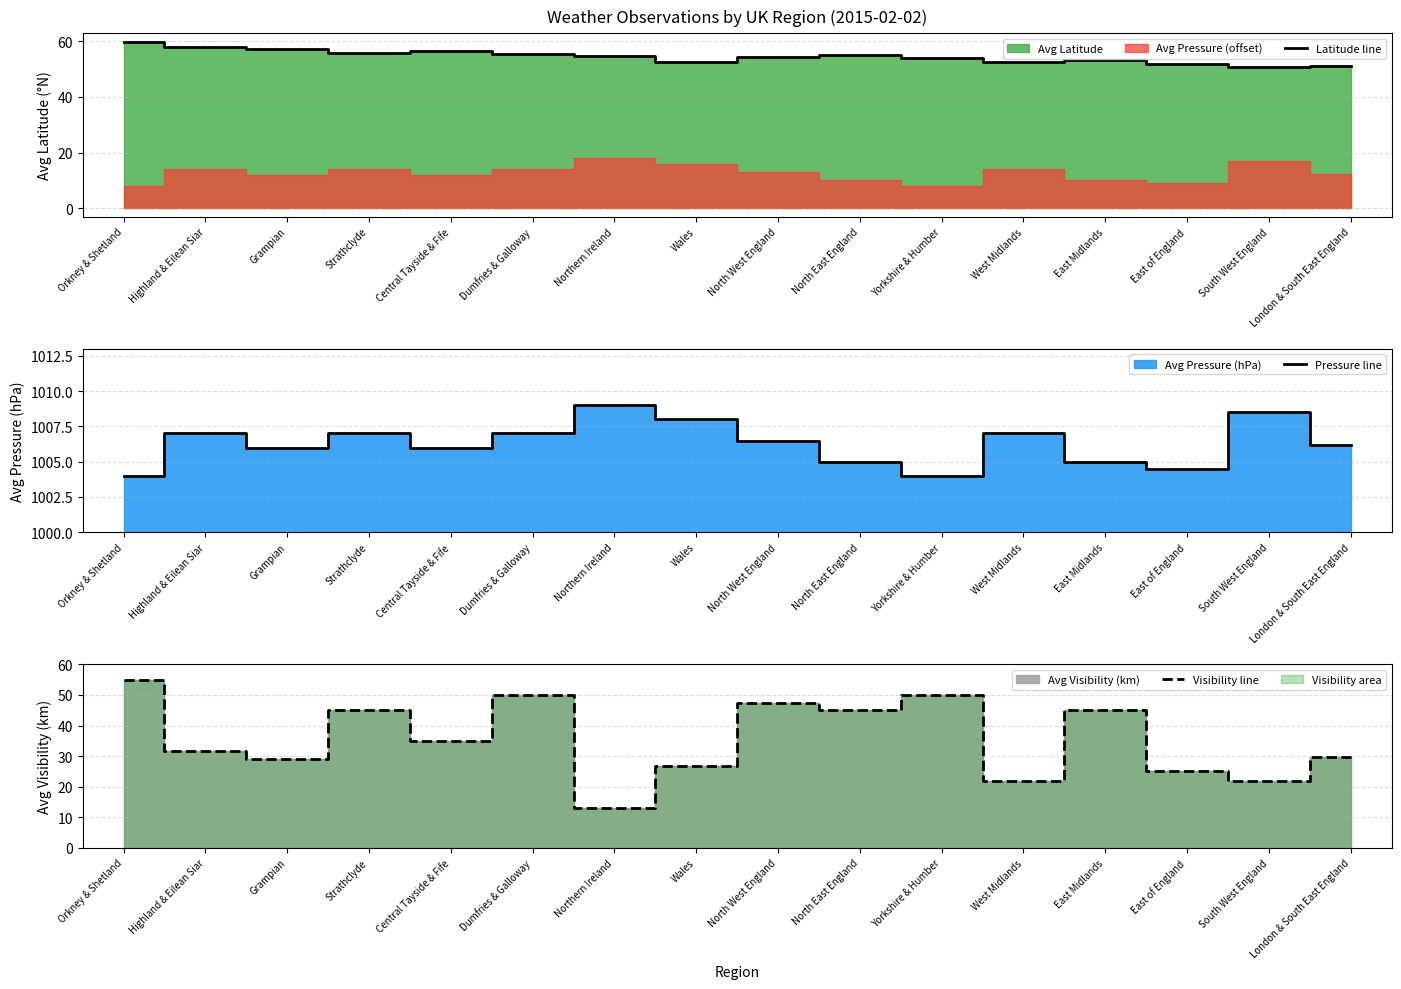

What is the difference between the second highest and second lowest values in the Latitude line series?

6.7